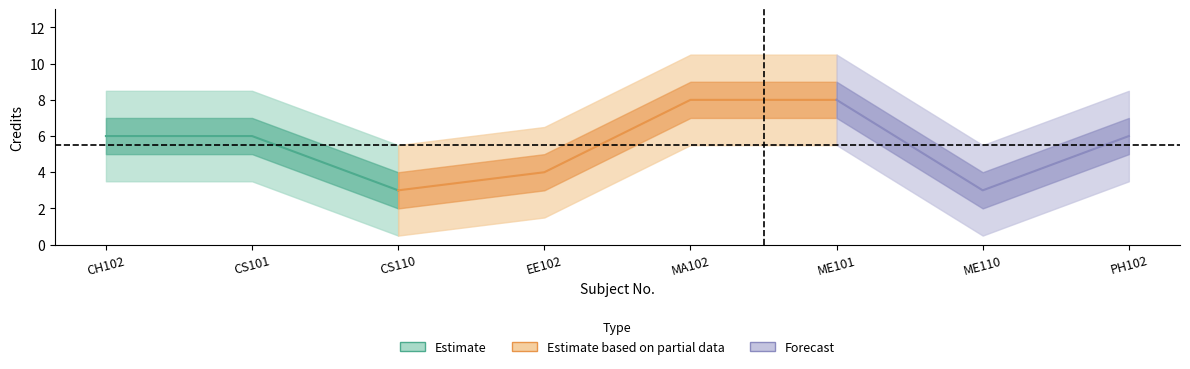

List the labels in order of value, smallest first.

CS110, ME110, EE102, CH102, CS101, PH102, MA102, ME101